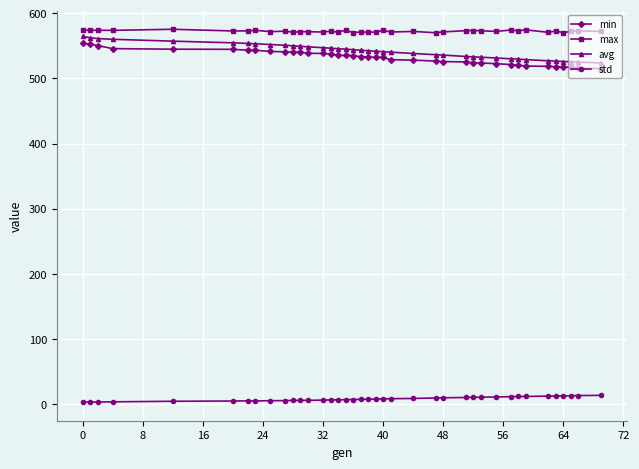

What is the value of the avg point at the 13th from the left?

548.5